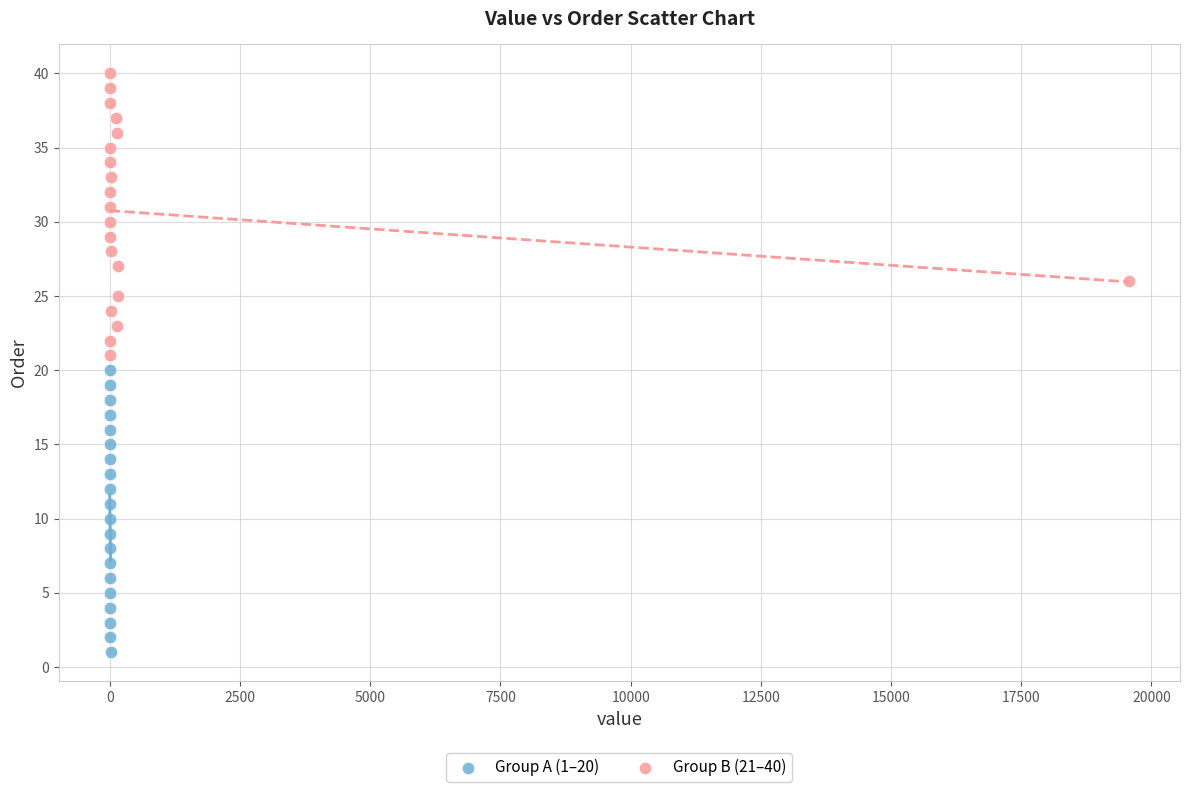

Which series contains the lowest Y value?

Group A (1–20)